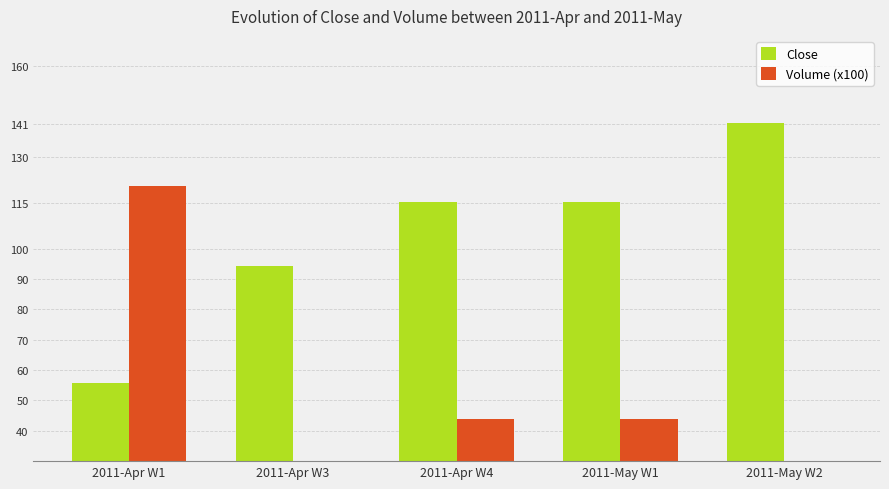

How many bars are there in total?

10